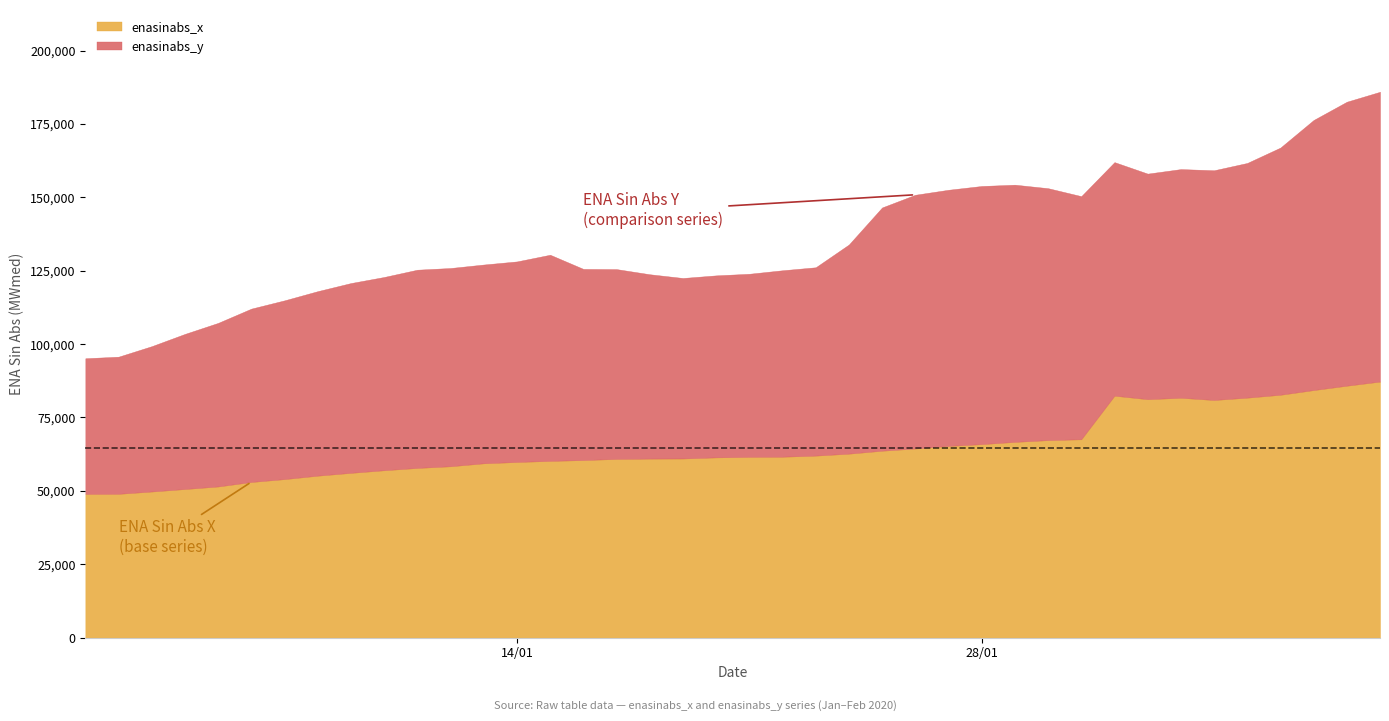

What is the minimum value for enasinabs_y?

46229